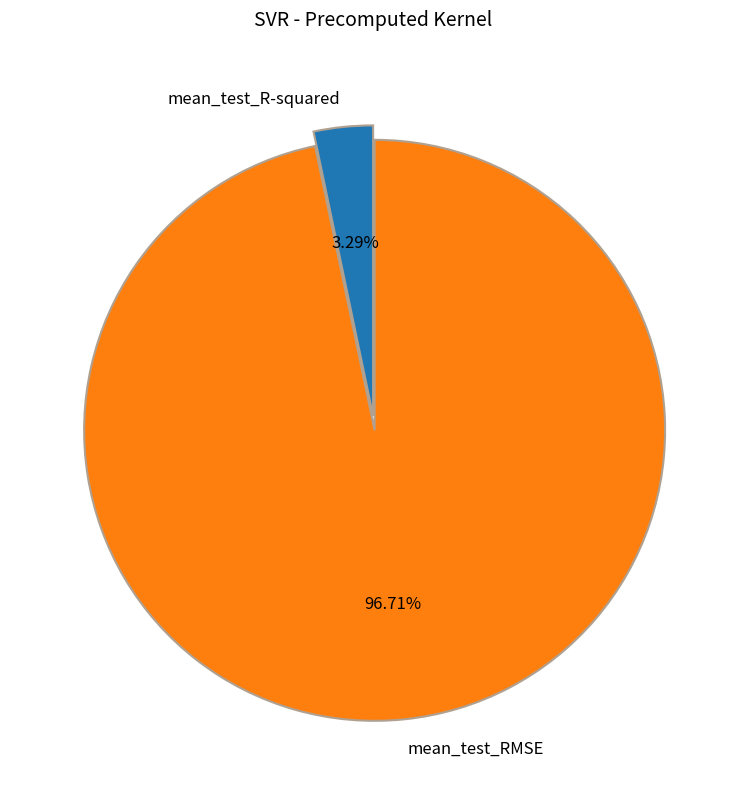

How much of the chart is everything except mean_test_RMSE?

3.3%